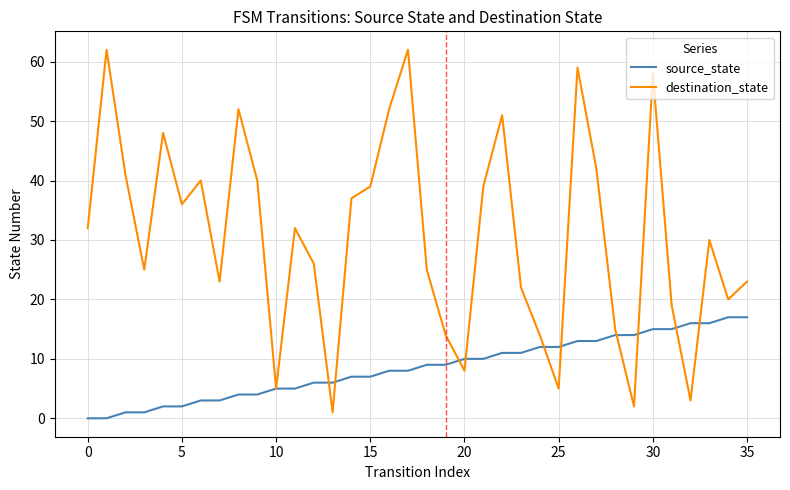

Which series has the largest total across all categories?

destination_state